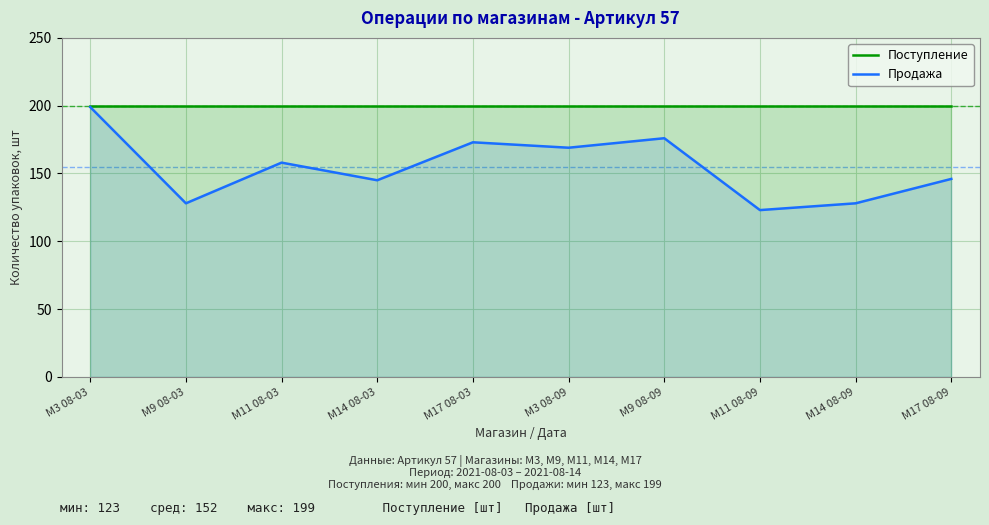

At how many categories does at least one series exceed 160?

10